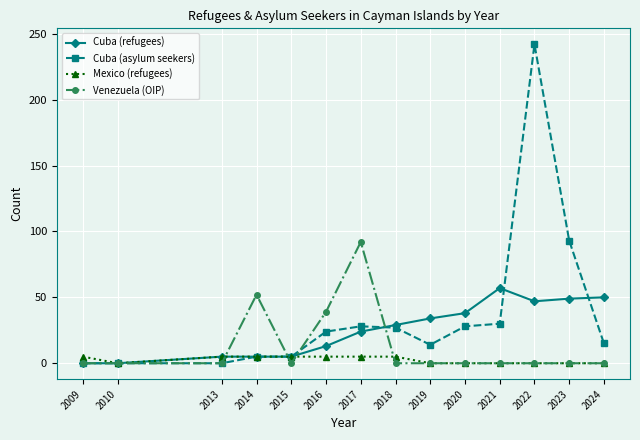

Which series has the largest range (max minus min)?

Cuba (asylum seekers)